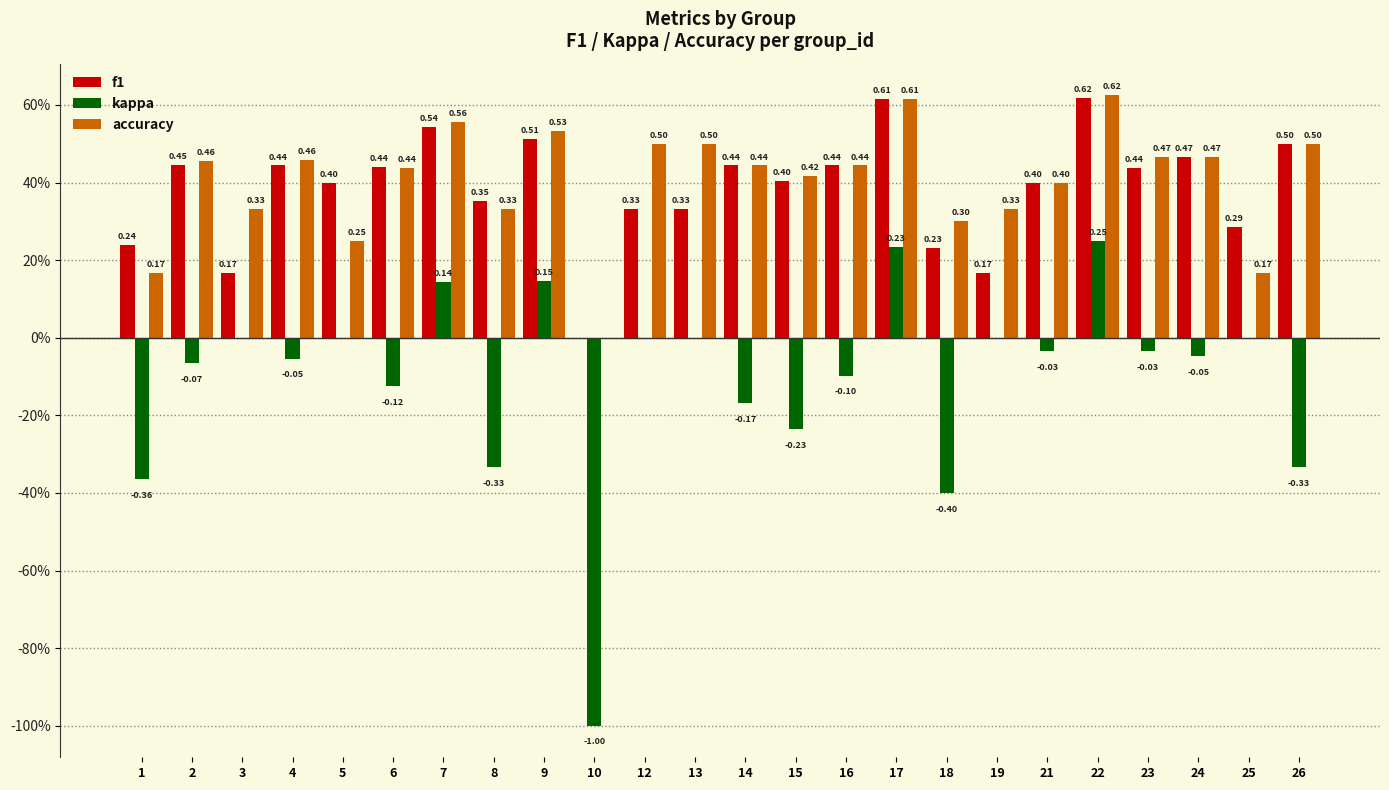

What are all the series names shown in the legend?

f1, kappa, accuracy